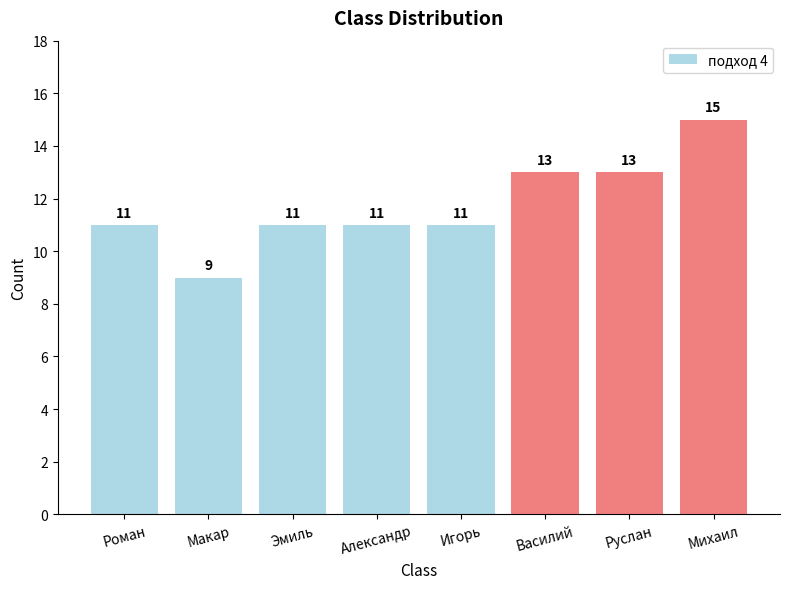

What is the difference between the maximum and second lowest values?

4